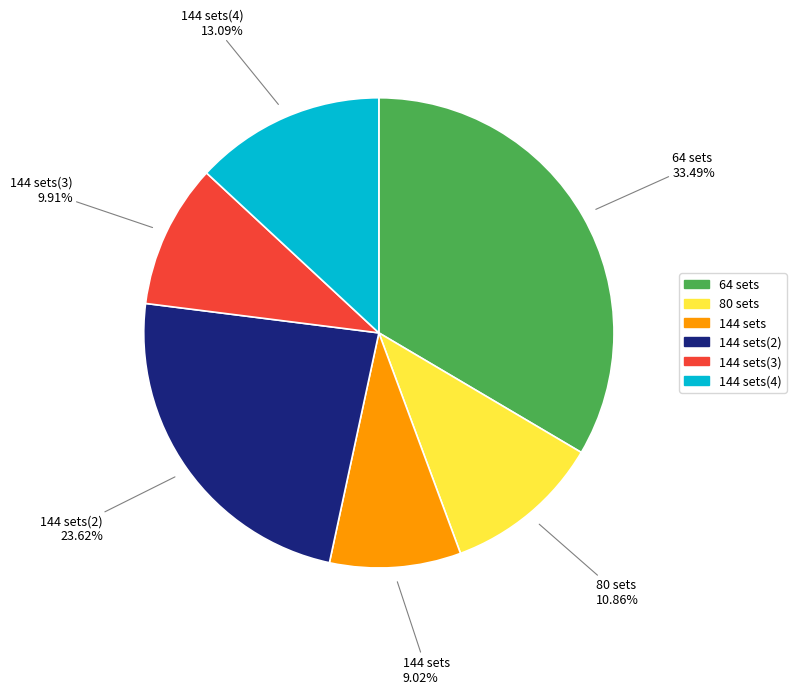

How many segments does this pie chart have?

6